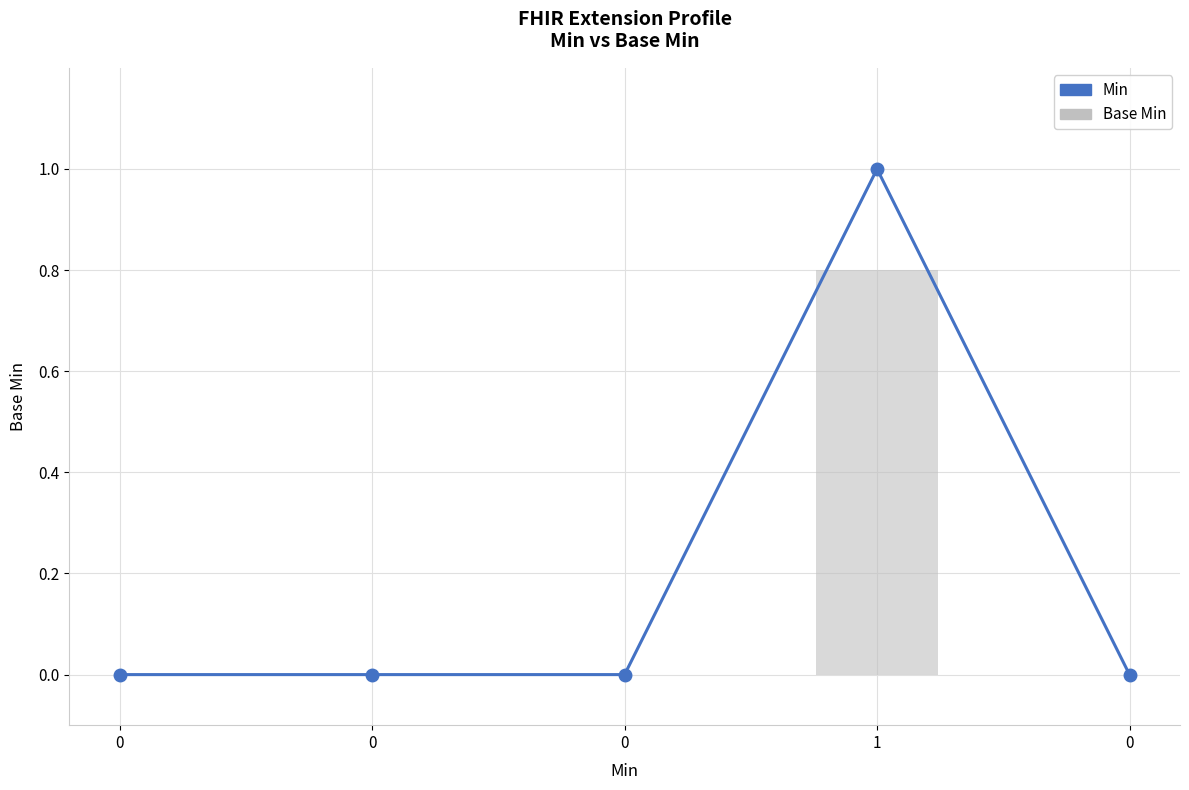

Which category has the highest value across all series?

1